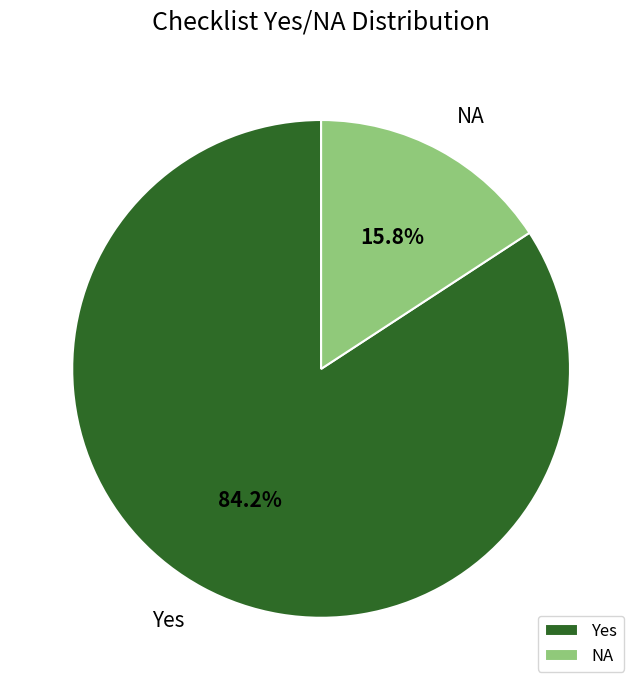

Is it true that NA is 9% of the pie?

False